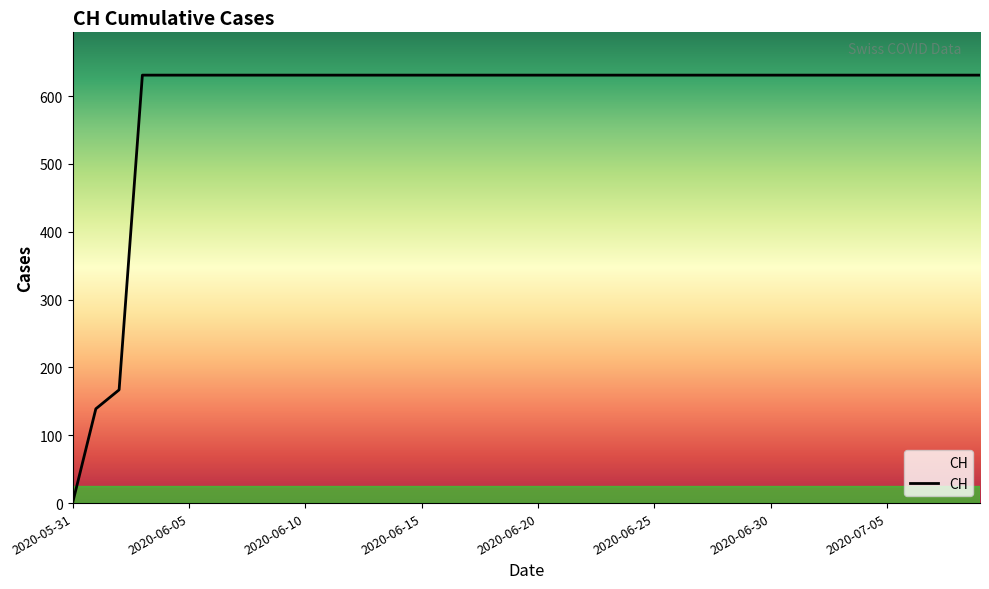

What is the maximum value shown in the chart?

631